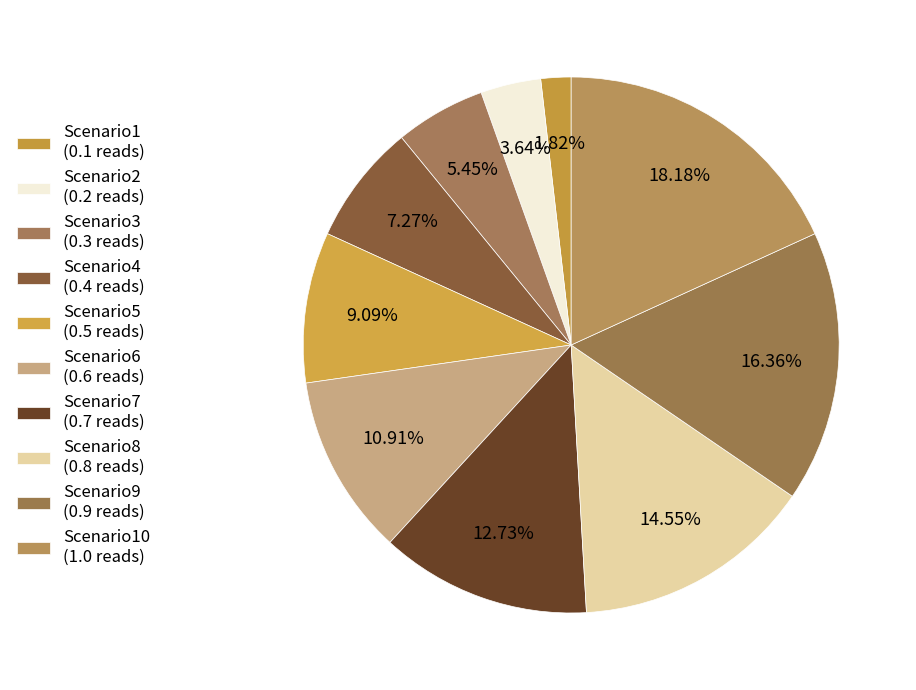

Count the number of slices in the pie.

10